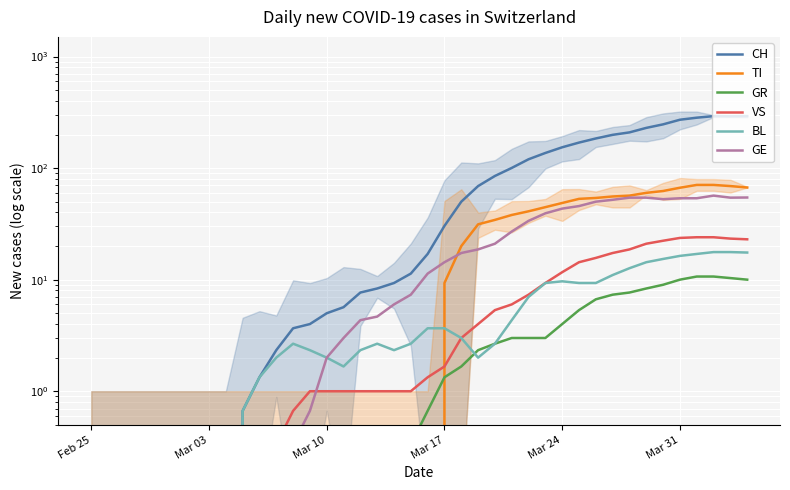

The value of BL at 11 is 0.7. True or false?

False